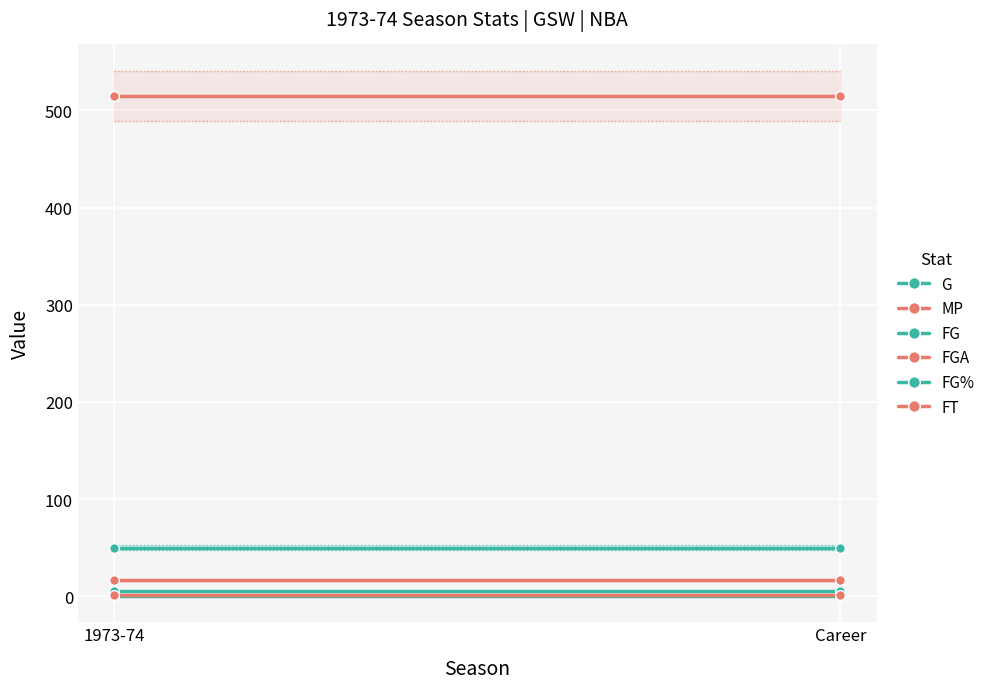

What is the value of the G point at the 2nd from the left?

50.0